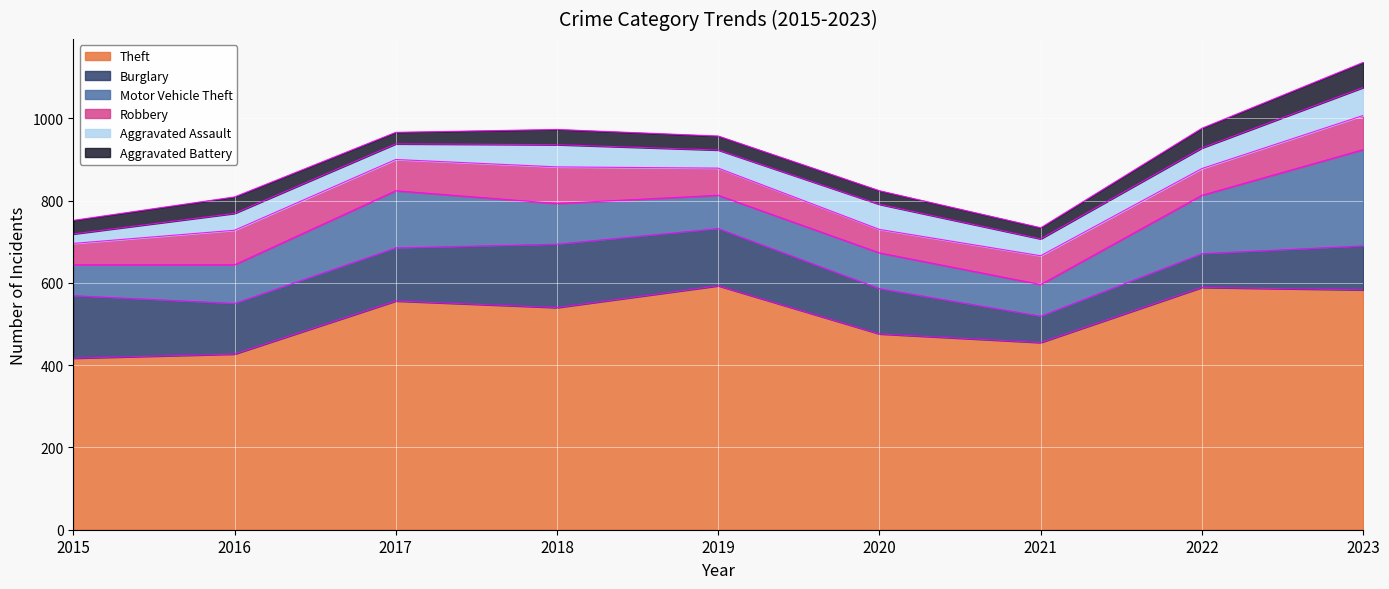

At which category does Robbery reach its first local valley?

2017